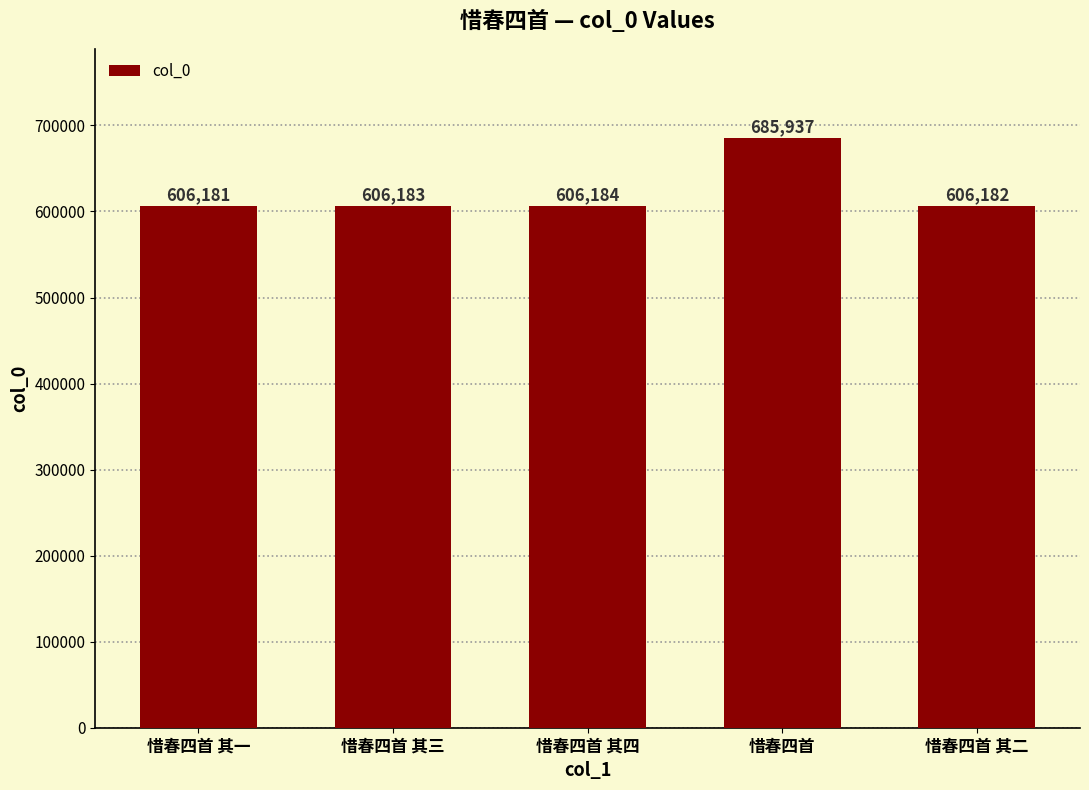

How many distinct data groups are displayed?

1